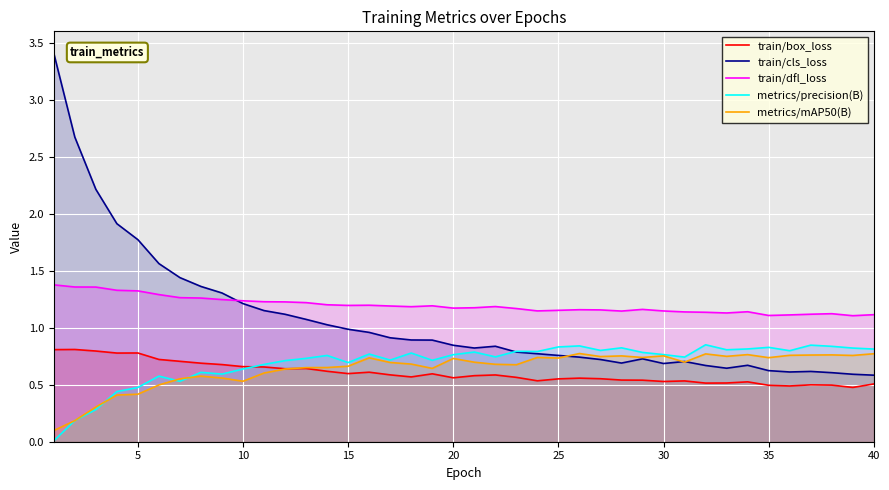

True or false: train/box_loss and train/cls_loss intersect in this chart.

False